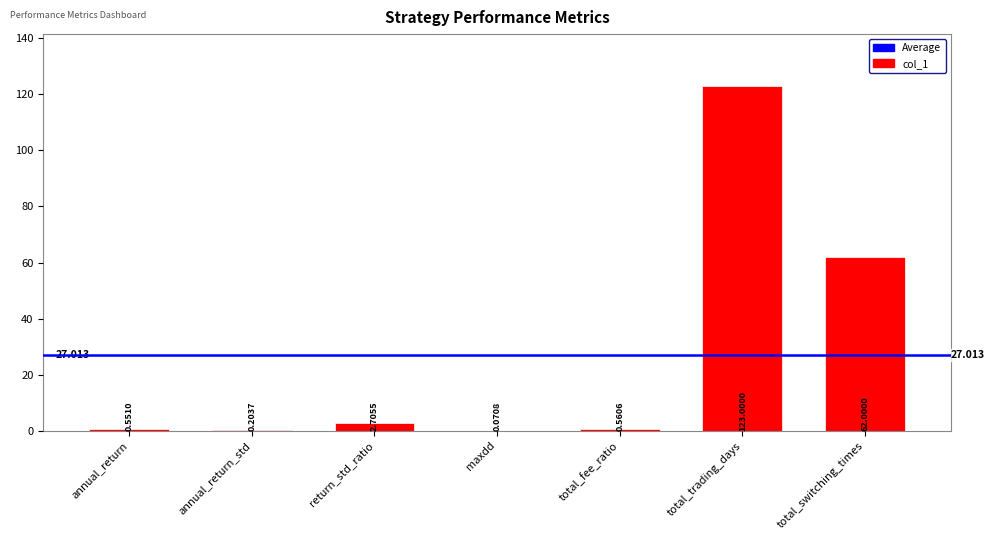

Is it true that the value at total_trading_days is 123.0?

True